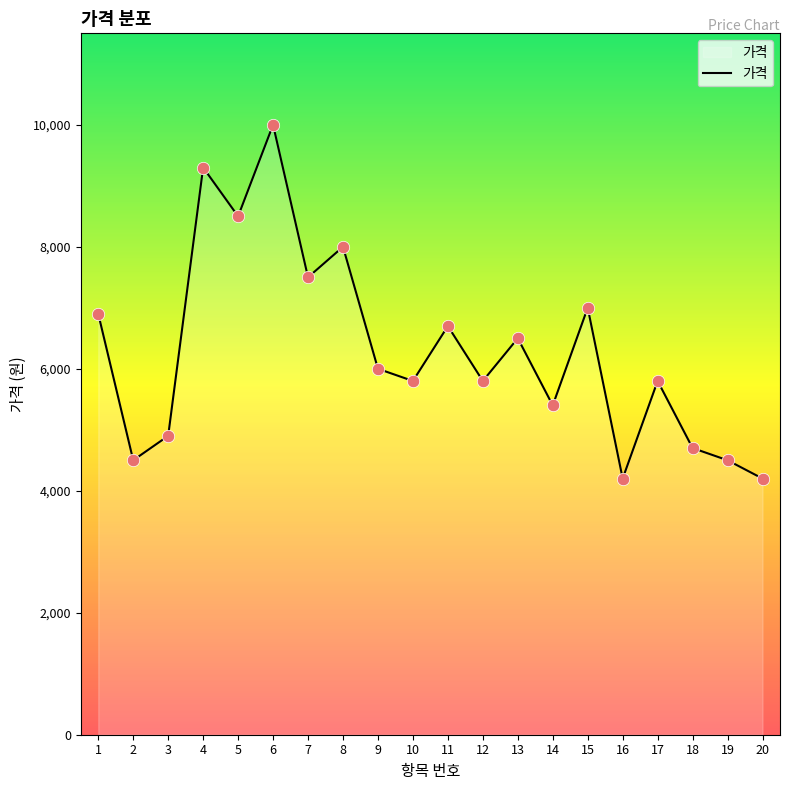

Between 2 and 11, which is larger?

11